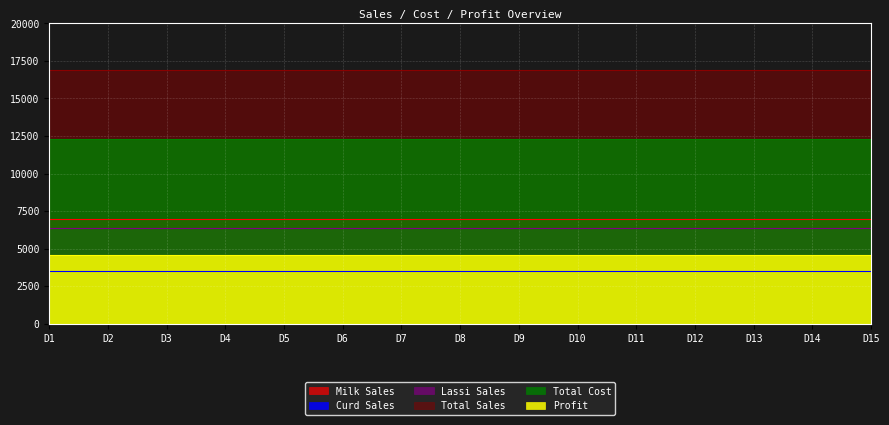

True or false: Total Cost and Total Sales cross at least once.

False